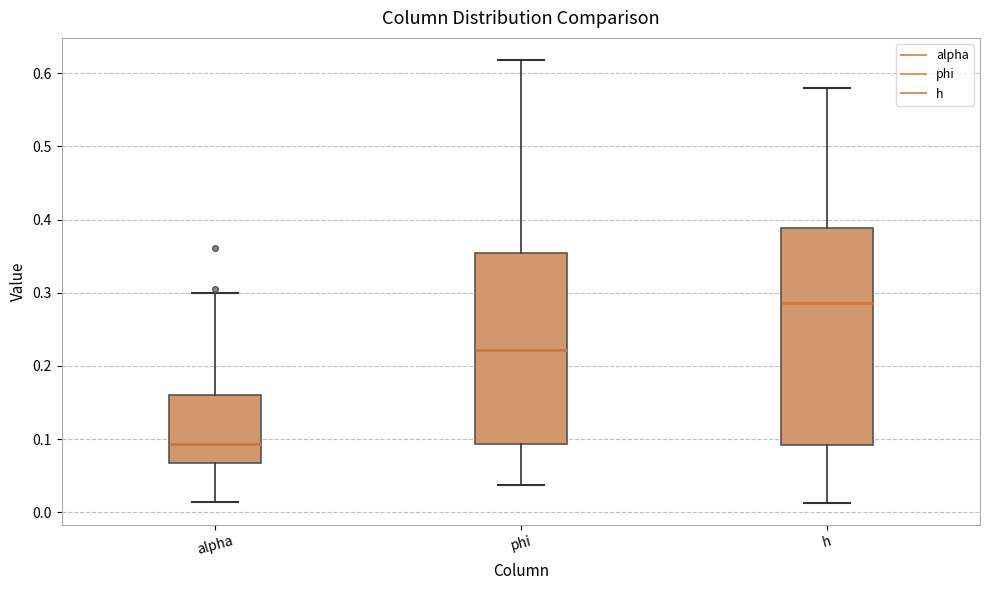

Reading left to right, read every box against the y-axis: the position of its median line, the range the box covers, and the ends of its whiskers. The values are not printed on the chart, so give them approximately, as read against the axis.

alpha: median 0.09, box 0.07 to 0.16, whiskers 0.01 to 0.30
phi: median 0.22, box 0.09 to 0.35, whiskers 0.04 to 0.62
h: median 0.29, box 0.09 to 0.39, whiskers 0.01 to 0.58